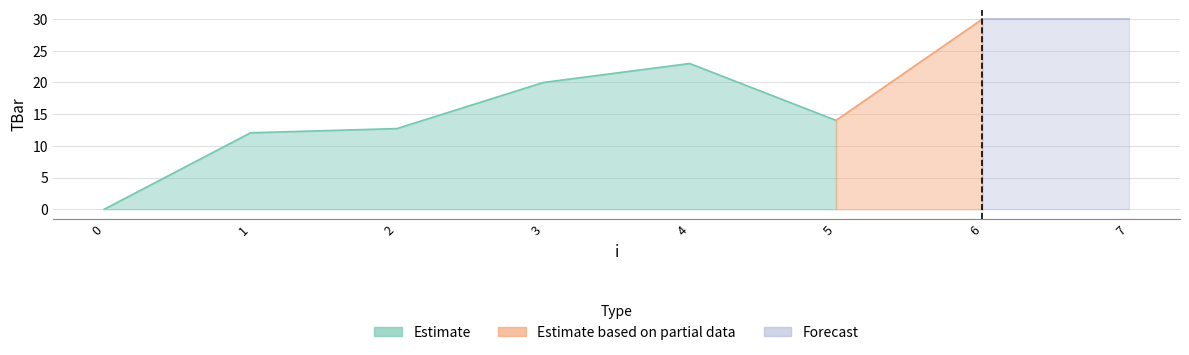

Where is the data nearest to the value 15?

5